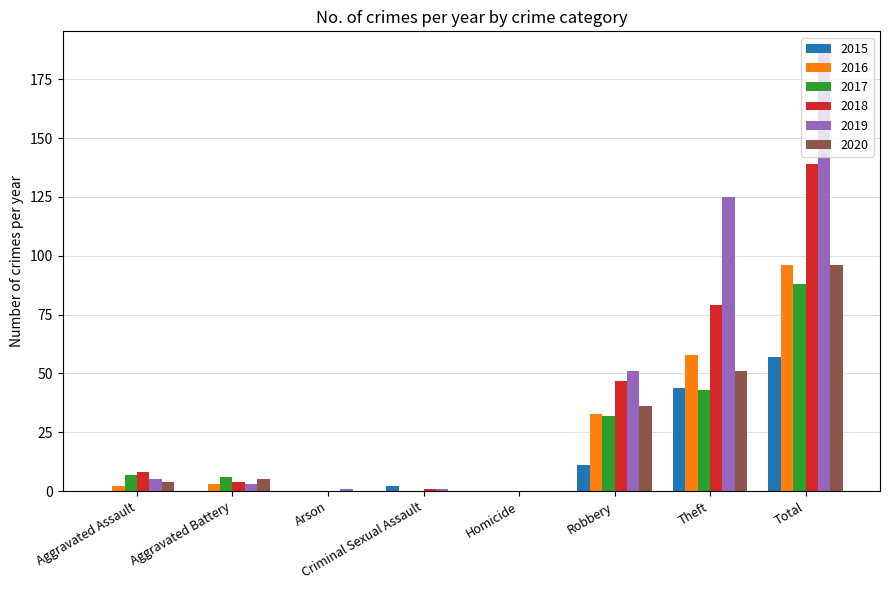

What is the greatest value displayed?

186